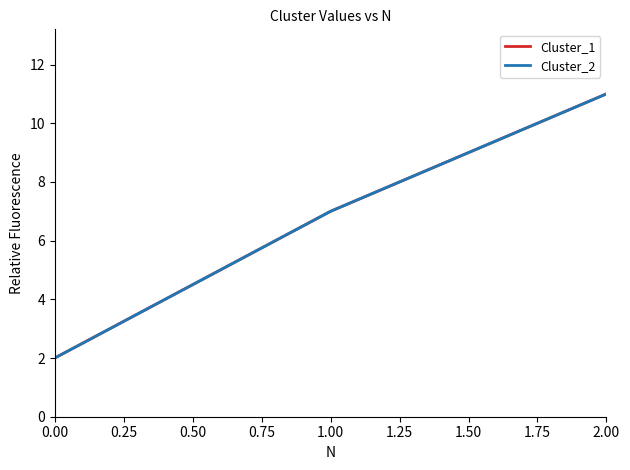

The Cluster_2 series shows 2 at 0.00. True or false?

True